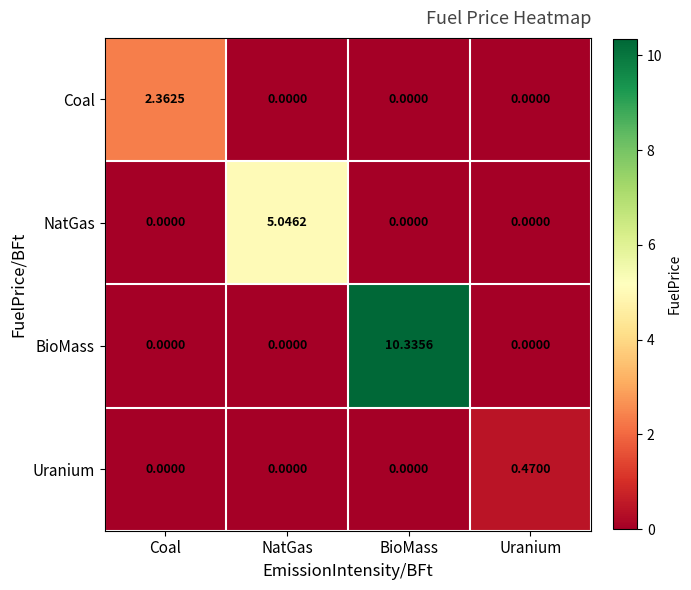

Which series changed the most between Coal and Uranium?

Coal